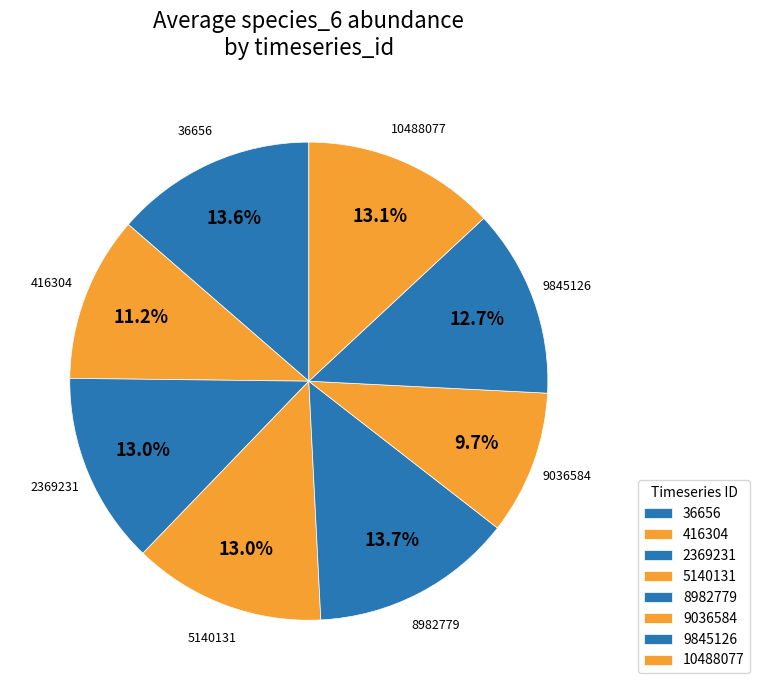

Does any single category account for the majority?

No